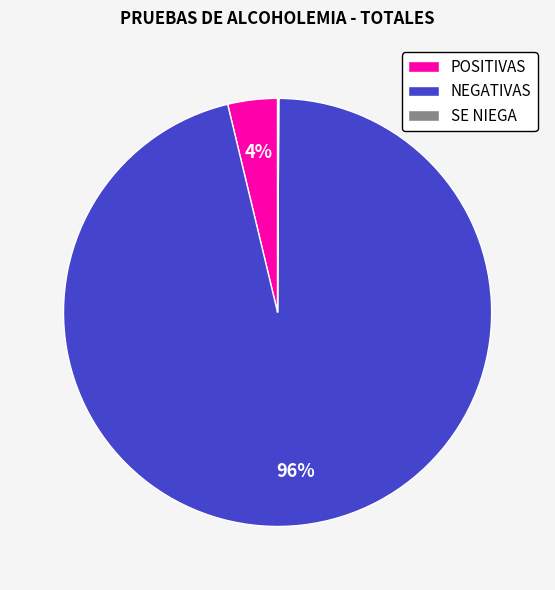

What is the largest slice in the pie chart?

NEGATIVAS